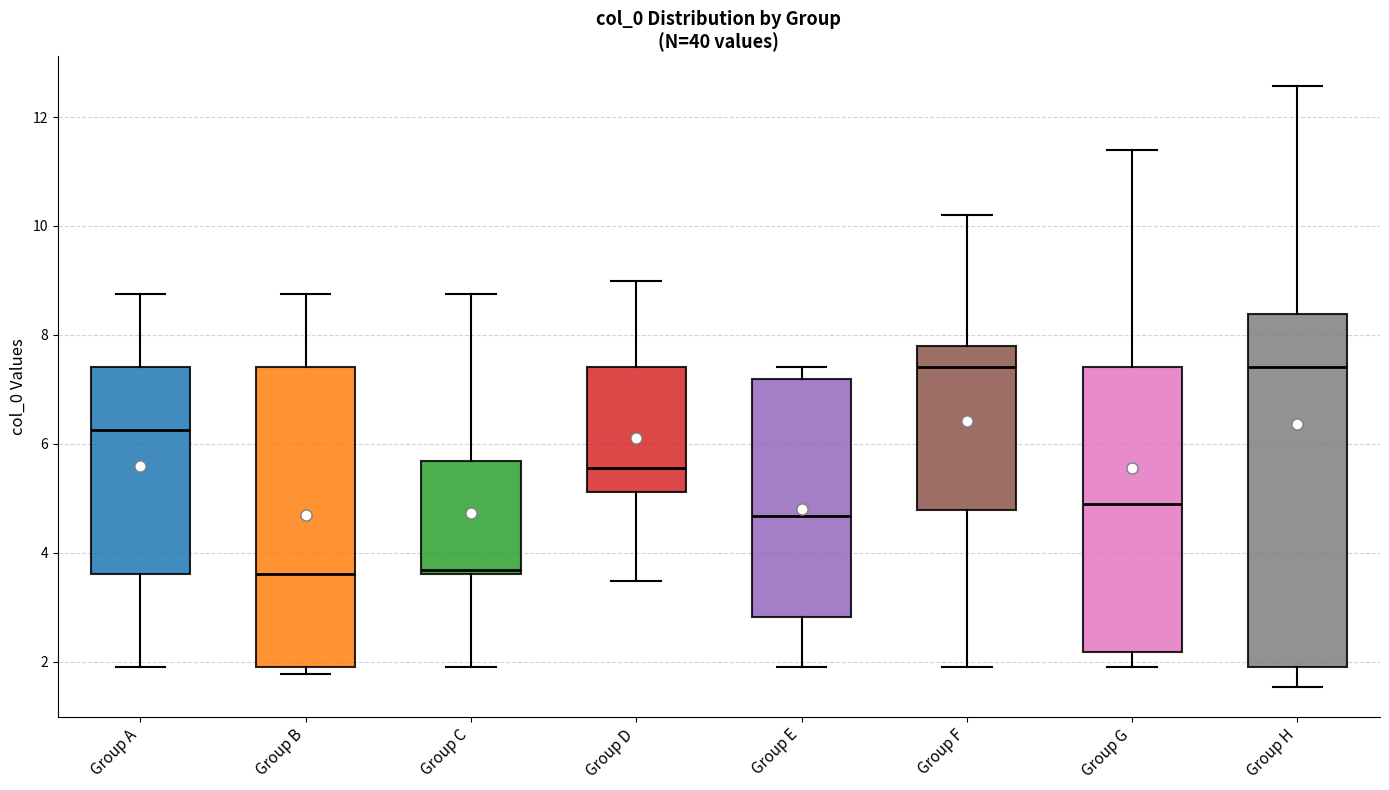

Where is the lower edge of the box for Group E on the y-axis? The values are not printed on the chart, so give them approximately, as read against the axis.

2.8